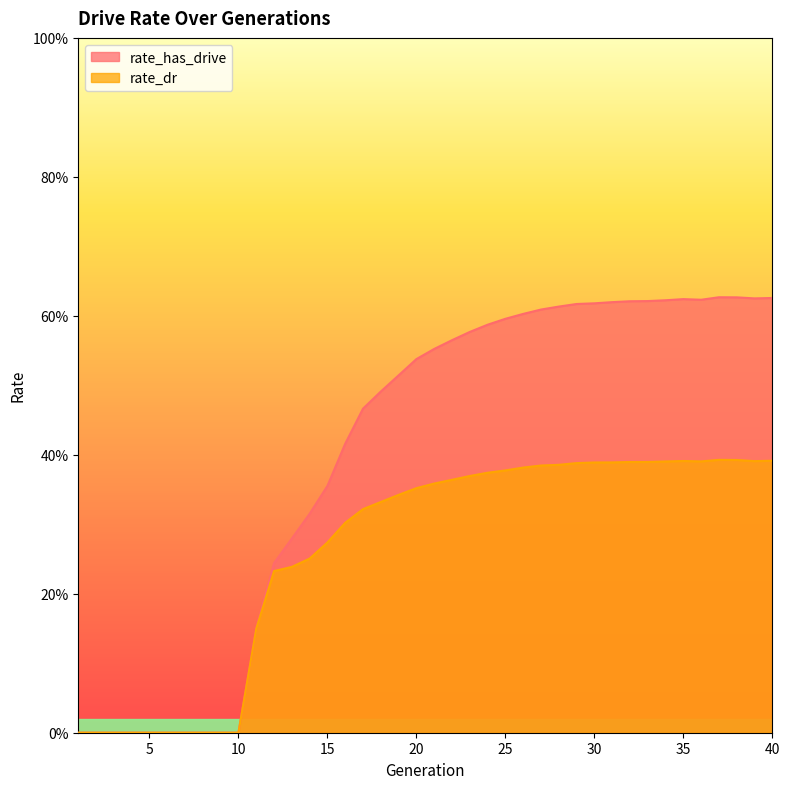

True or false: rate_has_drive has a value of 0.0 at 8.

True